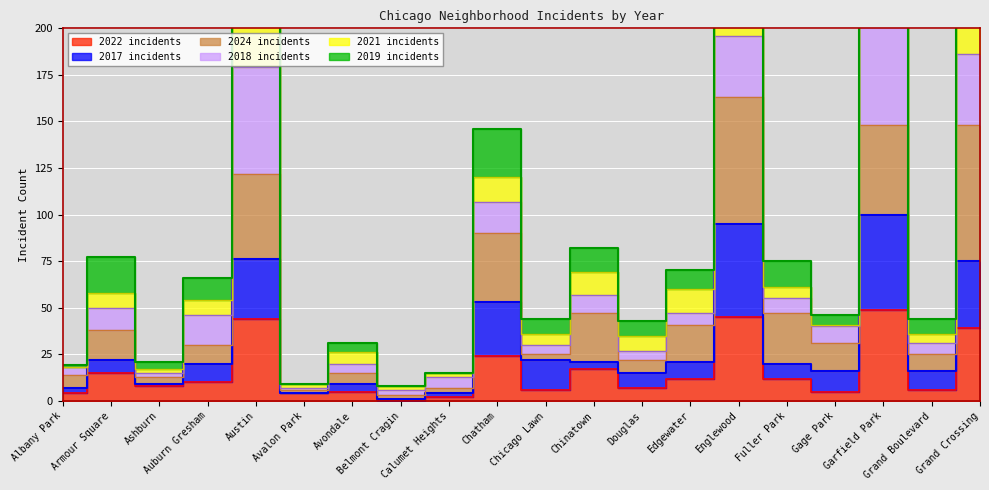

How many interior local valleys does the 2017 series have?

6